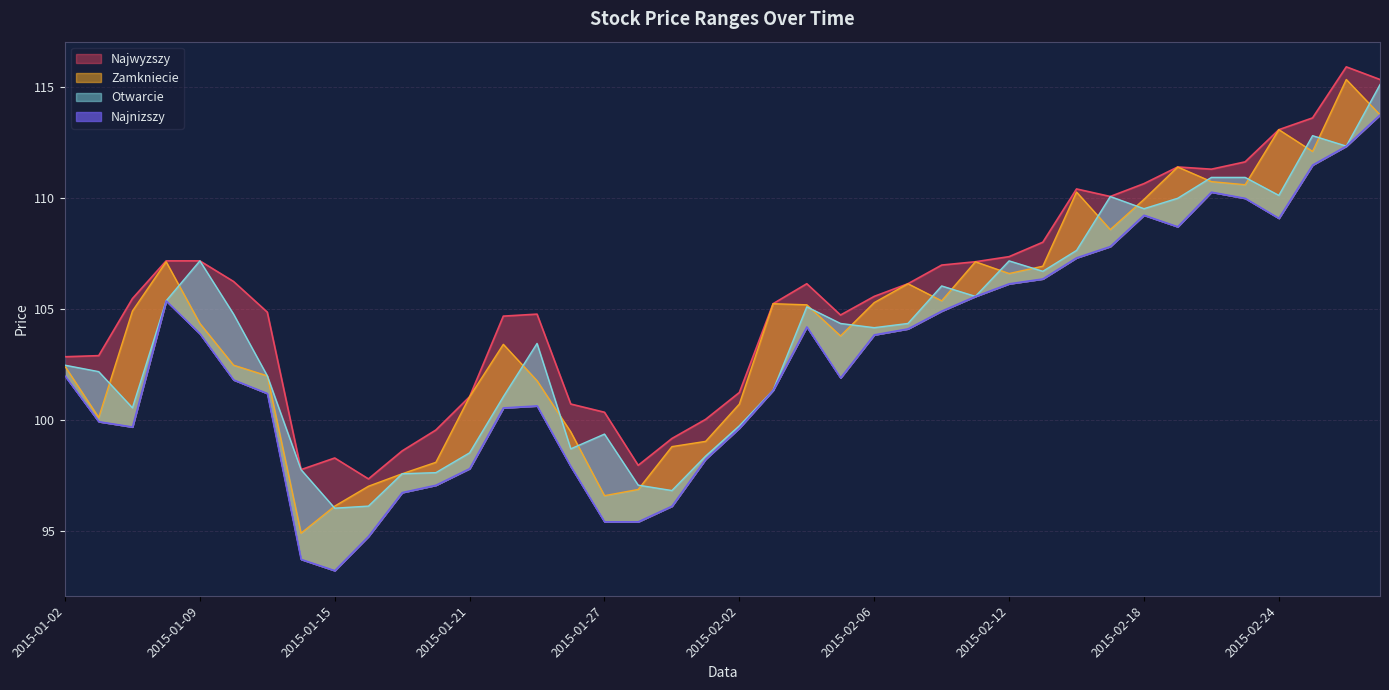

True or false: Najnizszy and Najwyzszy cross at least once.

False